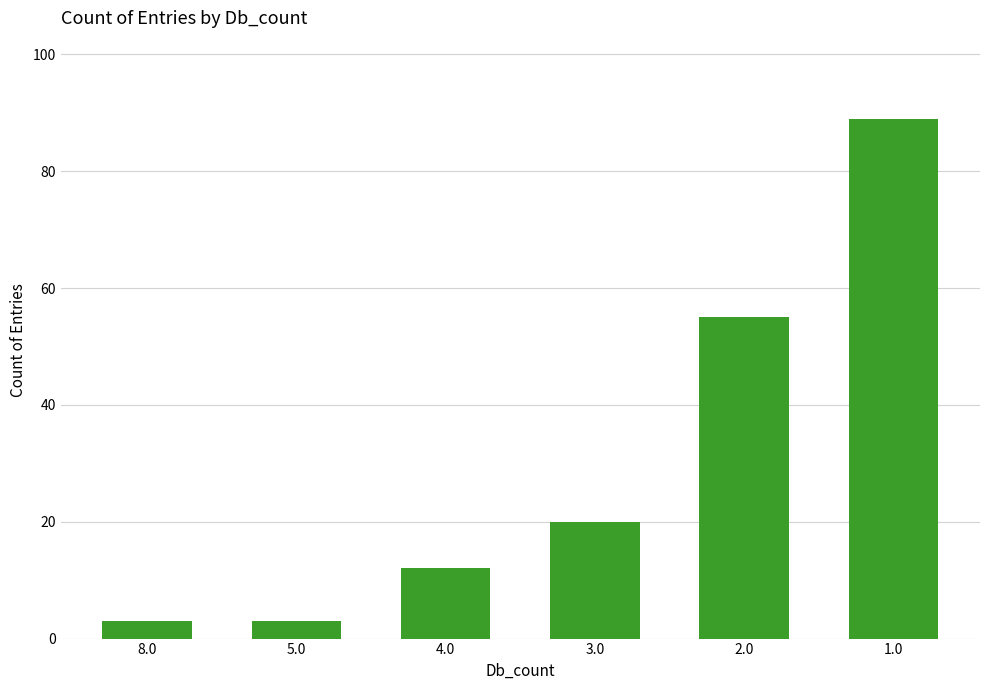

What is the difference between the maximum and minimum values?

86